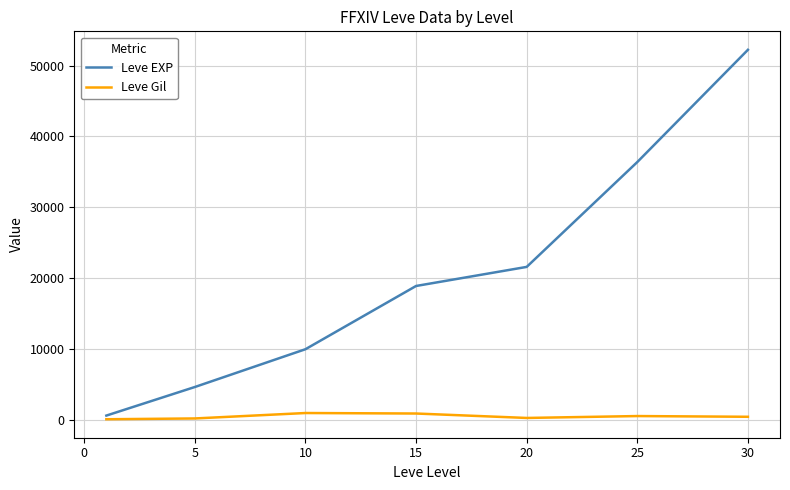

What are all the series names shown in the legend?

Leve EXP, Leve Gil